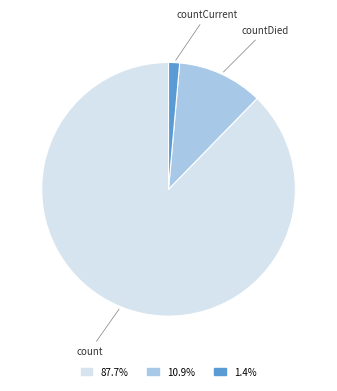

The count slice represents 94% of the pie. True or false?

False